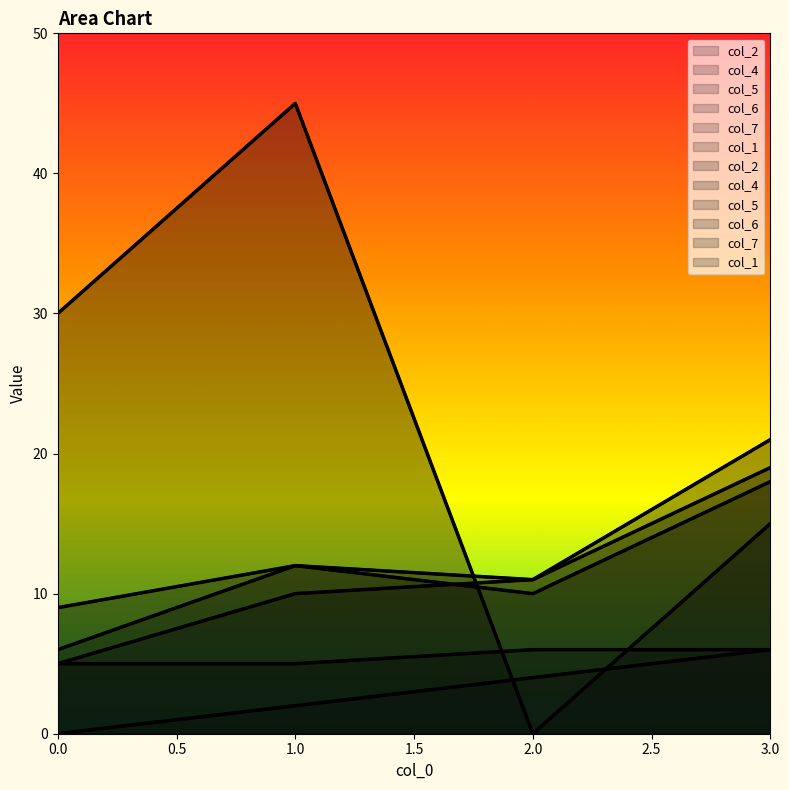

True or false: col_4 has a value of 11 at 2.

True